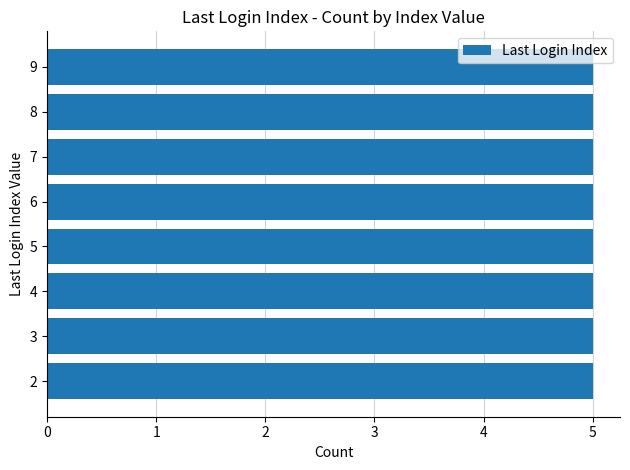

How many values are below 6?

20